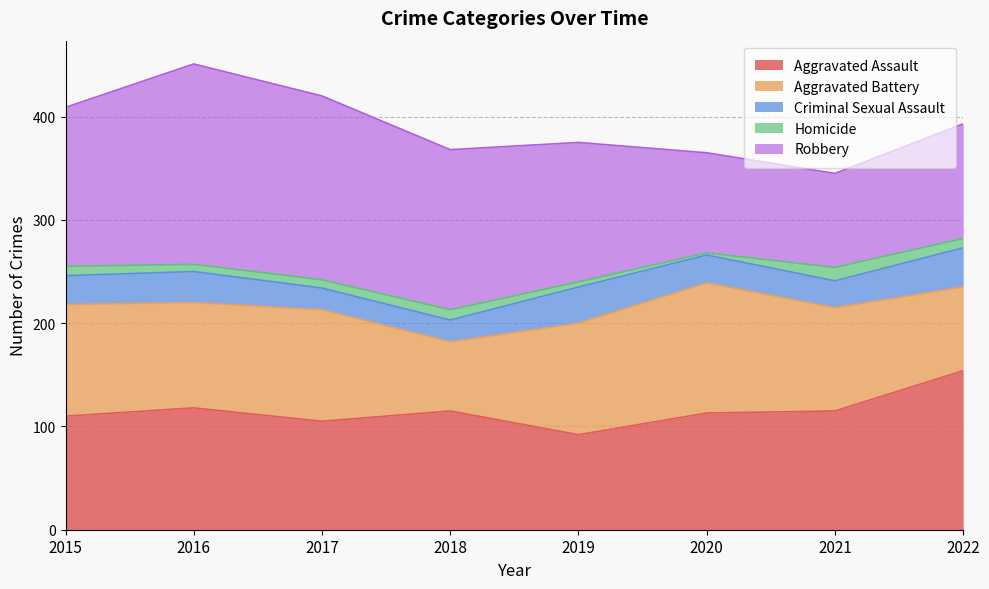

Which series has the largest range (max minus min)?

Robbery